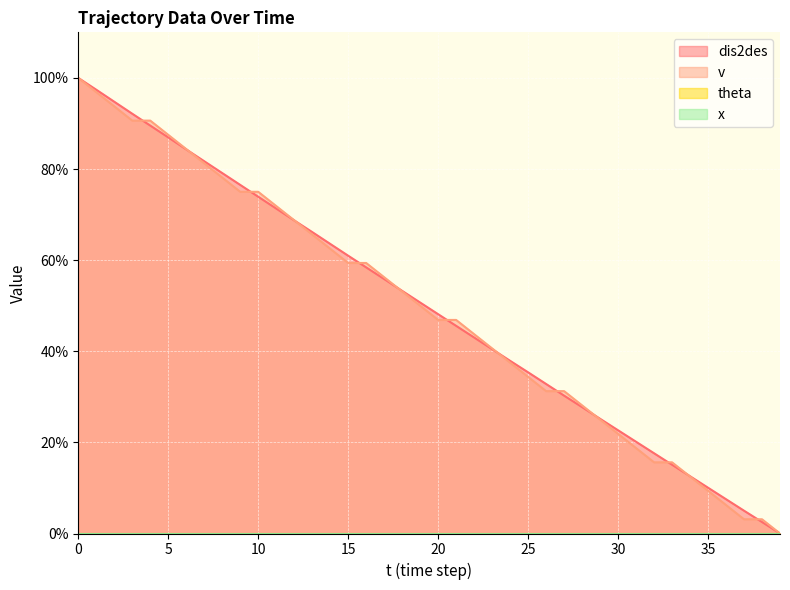

List the labels in order of v value, largest first.

0, 1, 2, 3, 4, 5, 6, 7, 8, 9, 10, 11, 12, 13, 14, 15, 16, 17, 18, 19, 20, 21, 22, 23, 24, 25, 26, 27, 28, 29, 30, 31, 32, 33, 34, 35, 36, 37, 38, 39